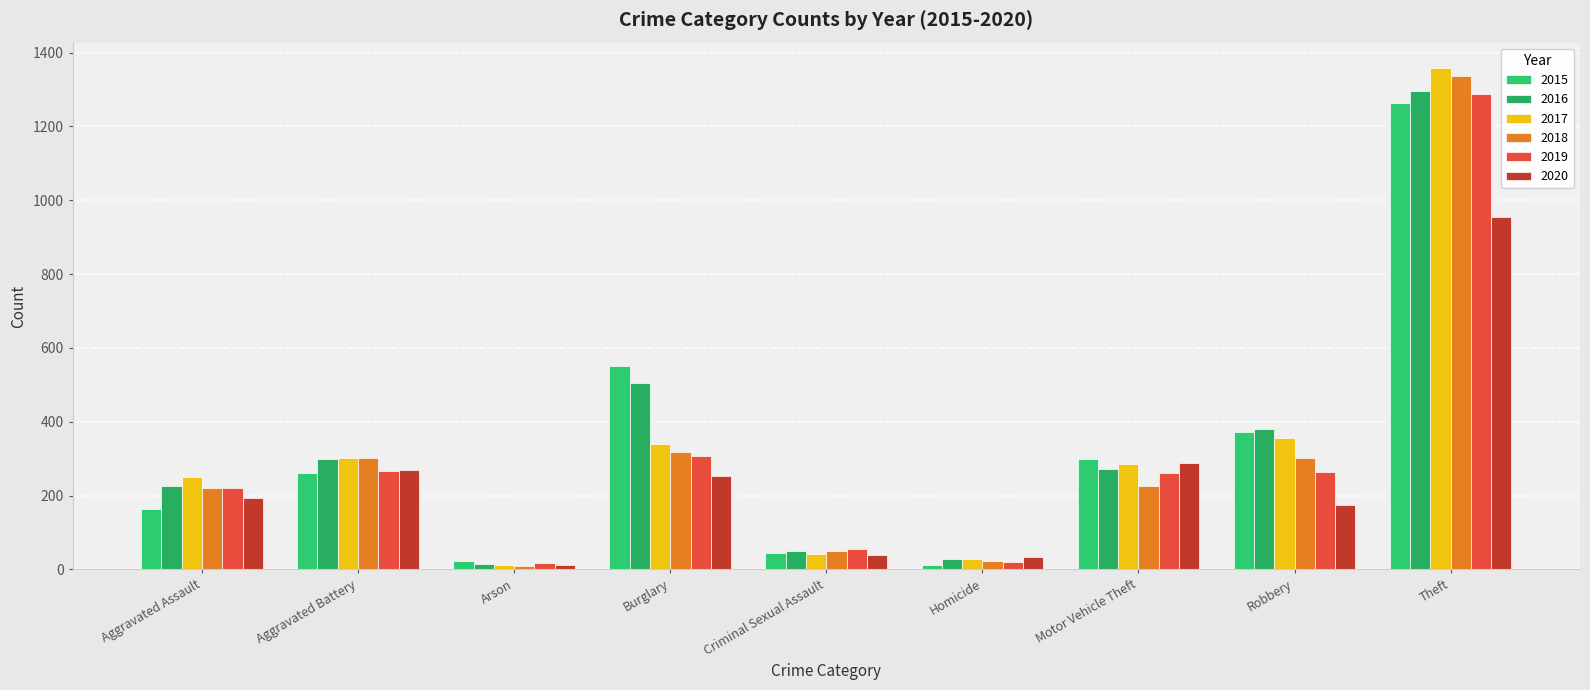

Rank the series by their maximum value, from highest to lowest.

2017, 2018, 2016, 2019, 2015, 2020